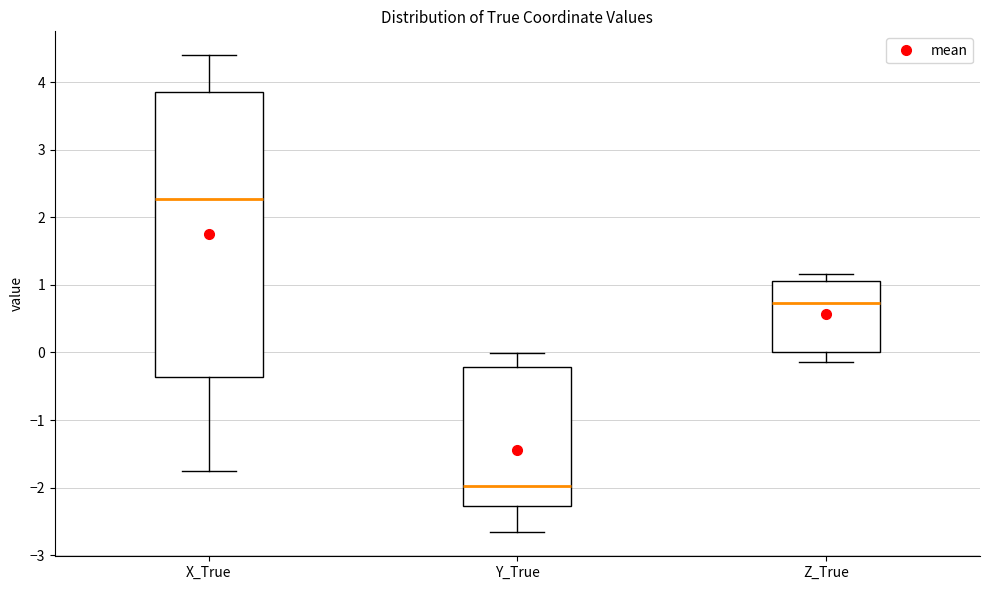

Reading left to right, transcribe this box plot: for each box, give where its median line is, the range the box spans, and where its two whiskers end, as read against the y-axis. The values are not printed on the chart, so give them approximately, as read against the axis.

X_True: median 2.3, box -0.4 to 3.9, whiskers -1.8 to 4.4
Y_True: median -2.0, box -2.3 to -0.2, whiskers -2.7 to 0.0
Z_True: median 0.7, box 0.0 to 1.1, whiskers -0.1 to 1.2